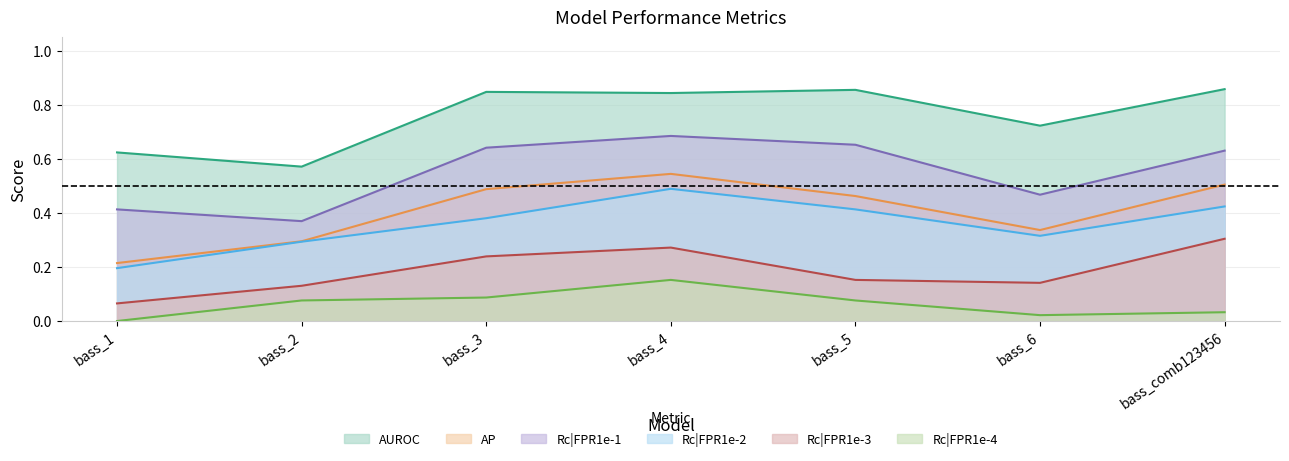

Reading right to left, list all the values displayed in this chart.

AUROC: 0.9	0.7	0.9	0.8	0.8	0.6	0.6
AP: 0.5	0.3	0.5	0.5	0.5	0.3	0.2
Rc|FPR1e-1: 0.6	0.5	0.7	0.7	0.6	0.4	0.4
Rc|FPR1e-2: 0.4	0.3	0.4	0.5	0.4	0.3	0.2
Rc|FPR1e-3: 0.3	0.1	0.2	0.3	0.2	0.1	0.1
Rc|FPR1e-4: 0.0	0.0	0.1	0.2	0.1	0.1	0.0